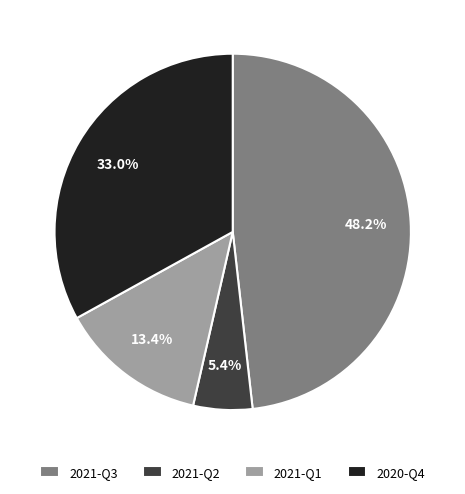

What percentage do 2021-Q2 and 2020-Q4 together represent?

38.4%